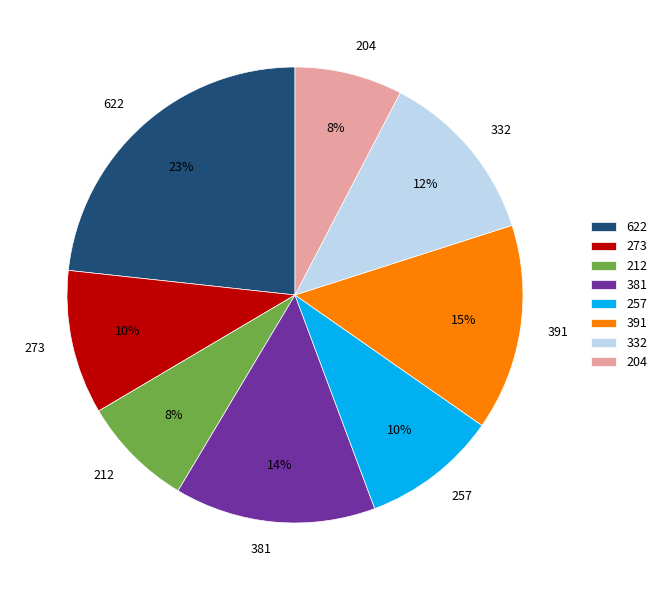

The 204 slice represents 1% of the pie. True or false?

False